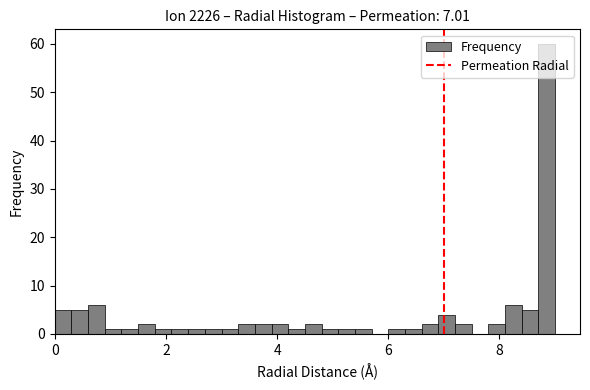

Around what value on the x-axis is the tallest bar? Give the approximate position of its centre, as read against the axis.

8.8